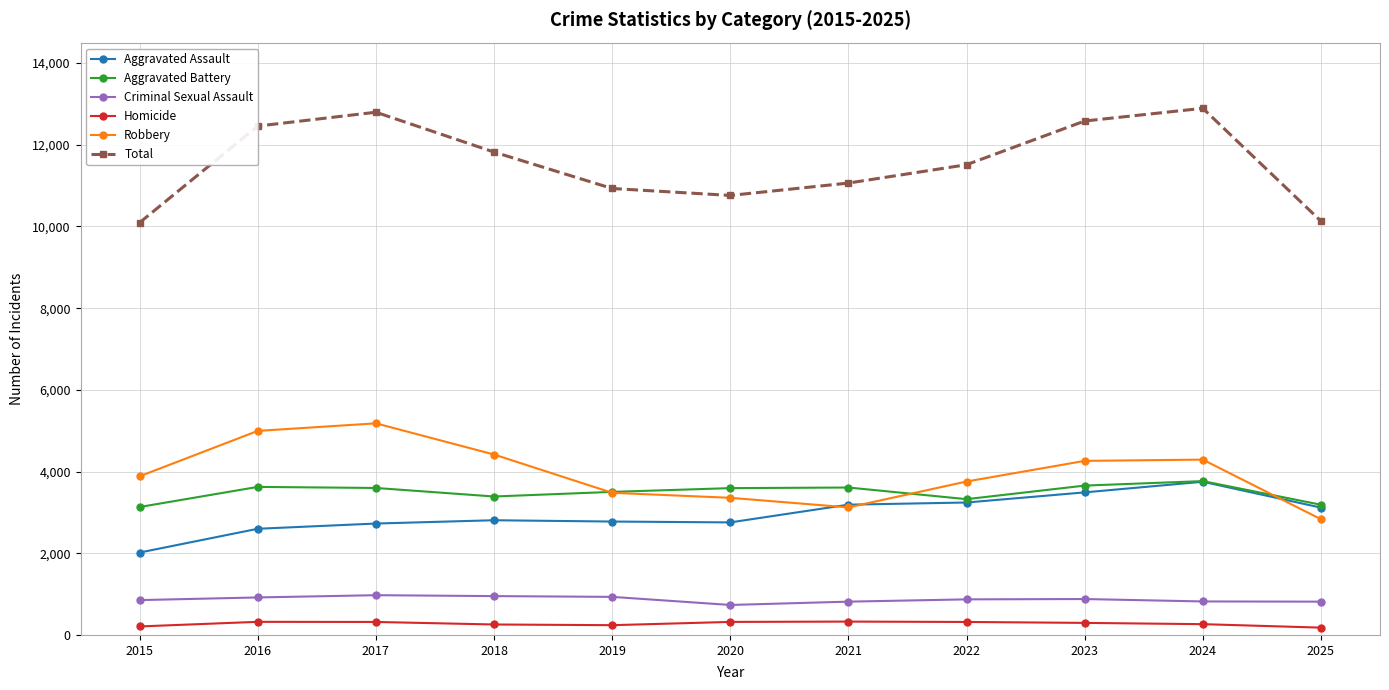

At how many categories does at least one series exceed 6779?

11